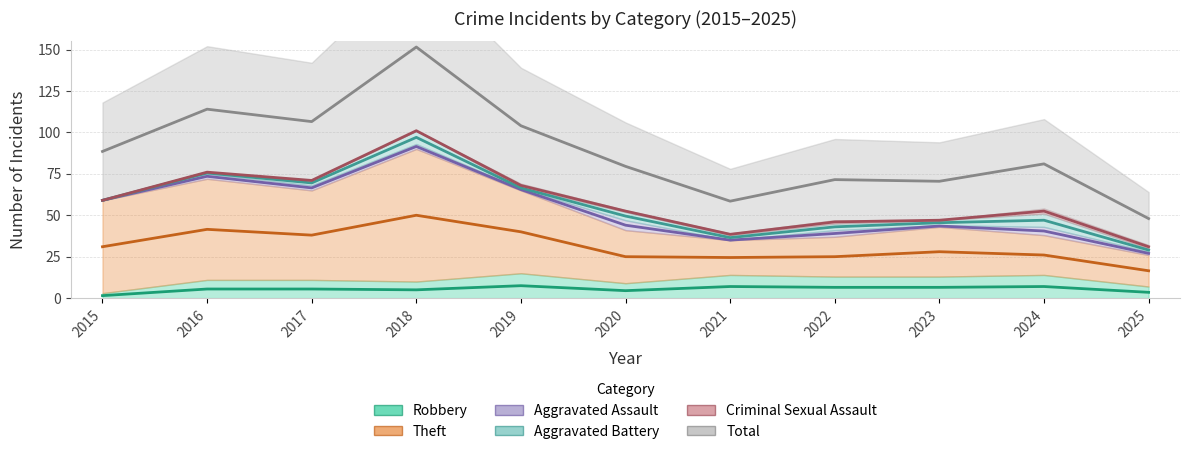

Between 2019 and 2022, which series saw the biggest shift?

Total